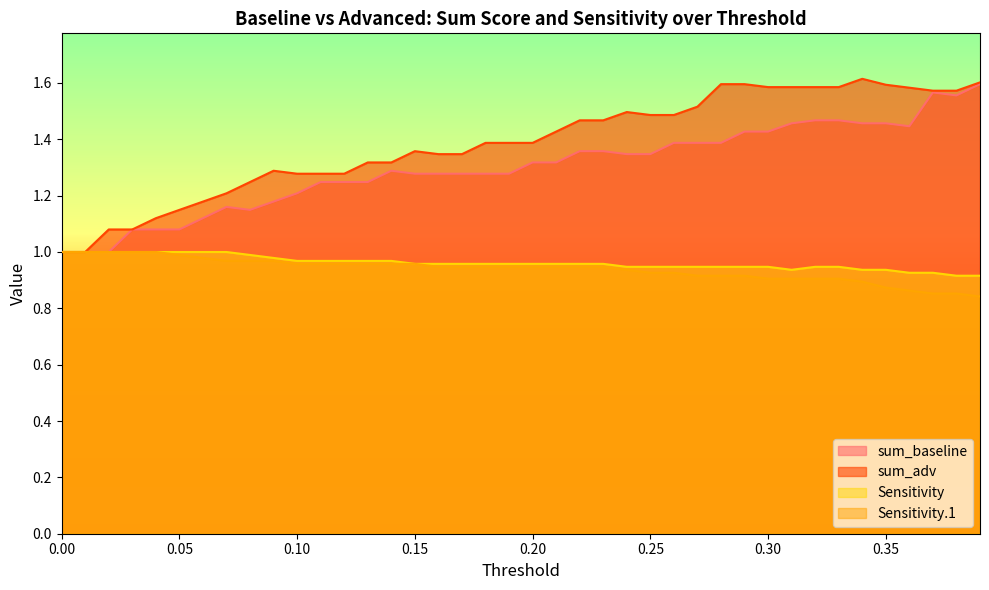

Reading left to right, extract all data points from this chart.

sum_baseline: 0.0=1.0	0.01=1.0	0.02=1.0	0.03=1.1	0.04=1.1	0.05=1.1	0.06=1.1	0.07=1.2	0.08=1.1	0.09=1.2	0.1=1.2	0.11=1.2	0.12=1.2	0.13=1.2	0.14=1.3	0.15=1.3	0.16=1.3	0.17=1.3	0.18=1.3	0.19=1.3	0.2=1.3	0.21=1.3	0.22=1.4	0.23=1.4	0.24=1.3	0.25=1.3	0.26=1.4	0.27=1.4	0.28=1.4	0.29=1.4	0.3=1.4	0.31=1.5	0.32=1.5	0.33=1.5	0.34=1.5	0.35=1.5	0.36=1.4	0.37=1.6	0.38=1.6	0.39=1.6
sum_adv: 0.0=1.0	0.01=1.0	0.02=1.1	0.03=1.1	0.04=1.1	0.05=1.1	0.06=1.2	0.07=1.2	0.08=1.2	0.09=1.3	0.1=1.3	0.11=1.3	0.12=1.3	0.13=1.3	0.14=1.3	0.15=1.4	0.16=1.3	0.17=1.3	0.18=1.4	0.19=1.4	0.2=1.4	0.21=1.4	0.22=1.5	0.23=1.5	0.24=1.5	0.25=1.5	0.26=1.5	0.27=1.5	0.28=1.6	0.29=1.6	0.3=1.6	0.31=1.6	0.32=1.6	0.33=1.6	0.34=1.6	0.35=1.6	0.36=1.6	0.37=1.6	0.38=1.6	0.39=1.6
Sensitivity: 0.0=1.0	0.01=1.0	0.02=1.0	0.03=1.0	0.04=1.0	0.05=1.0	0.06=1.0	0.07=1.0	0.08=1.0	0.09=1.0	0.1=1.0	0.11=1.0	0.12=1.0	0.13=1.0	0.14=1.0	0.15=1.0	0.16=1.0	0.17=1.0	0.18=1.0	0.19=1.0	0.2=1.0	0.21=1.0	0.22=1.0	0.23=1.0	0.24=0.9	0.25=0.9	0.26=0.9	0.27=0.9	0.28=0.9	0.29=0.9	0.3=0.9	0.31=0.9	0.32=0.9	0.33=0.9	0.34=0.9	0.35=0.9	0.36=0.9	0.37=0.9	0.38=0.9	0.39=0.9
Sensitivity.1: 0.0=1.0	0.01=1.0	0.02=1.0	0.03=1.0	0.04=1.0	0.05=1.0	0.06=1.0	0.07=1.0	0.08=1.0	0.09=1.0	0.1=1.0	0.11=1.0	0.12=1.0	0.13=1.0	0.14=1.0	0.15=1.0	0.16=0.9	0.17=0.9	0.18=0.9	0.19=0.9	0.2=0.9	0.21=0.9	0.22=0.9	0.23=0.9	0.24=0.9	0.25=0.9	0.26=0.9	0.27=0.9	0.28=0.9	0.29=0.9	0.3=0.9	0.31=0.9	0.32=0.9	0.33=0.9	0.34=0.9	0.35=0.9	0.36=0.9	0.37=0.9	0.38=0.9	0.39=0.8